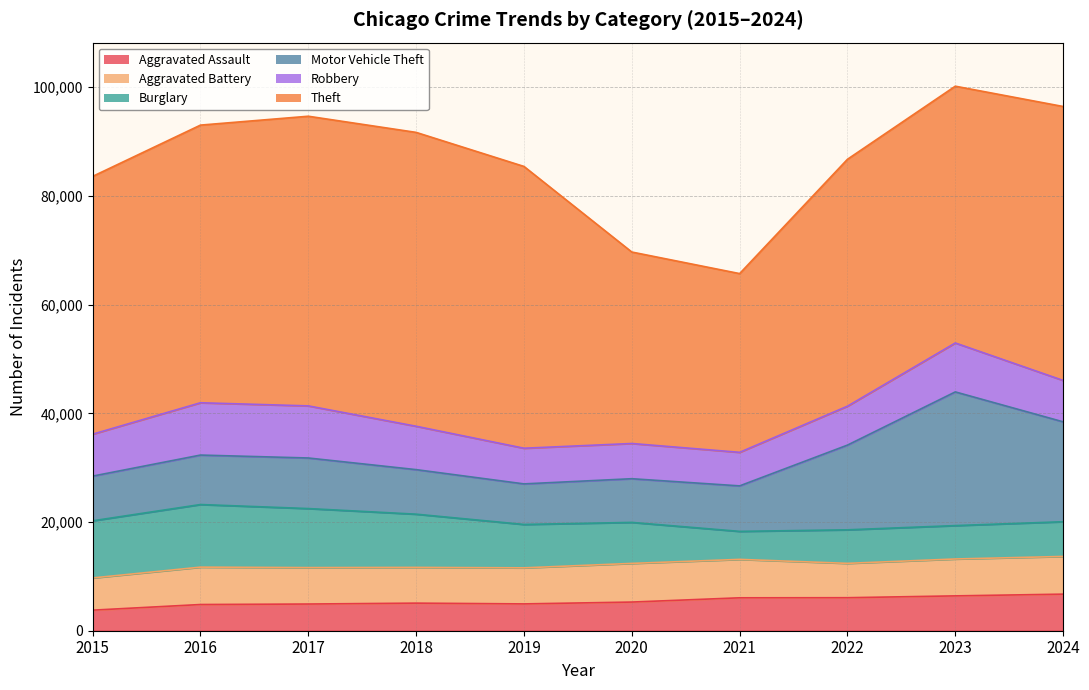

Which category has the highest value across all series?

2018